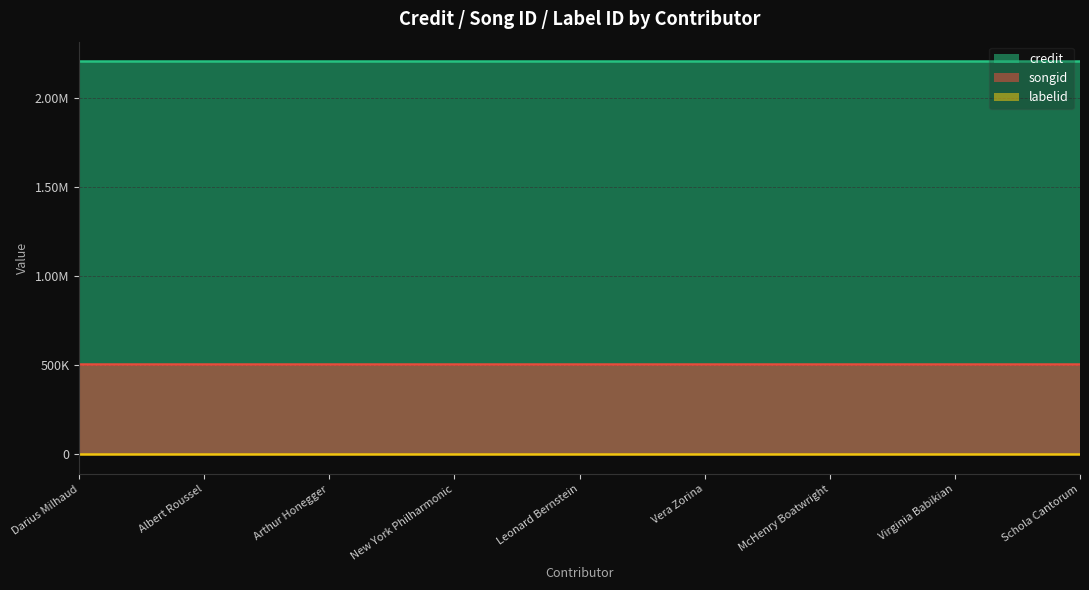

How many lines are shown in the chart?

3